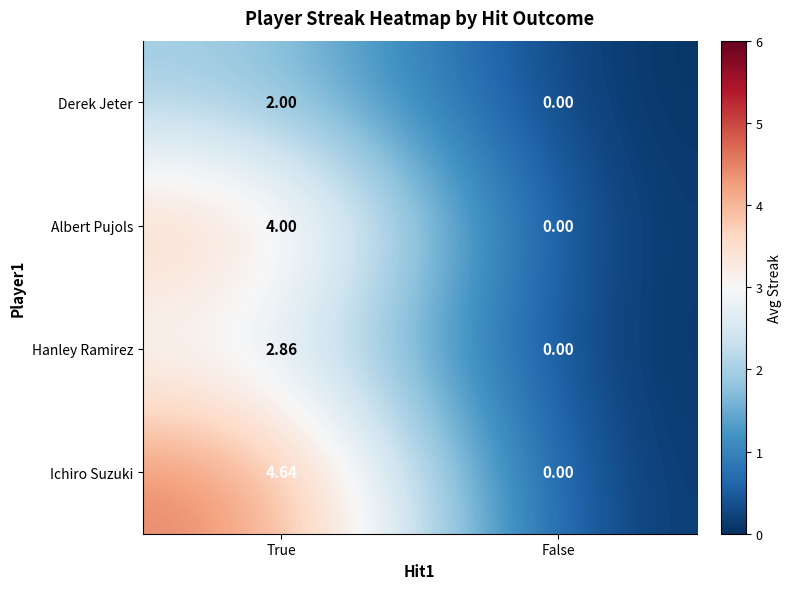

List the series in order of their overall mean, lowest first.

Derek Jeter, Hanley Ramirez, Albert Pujols, Ichiro Suzuki